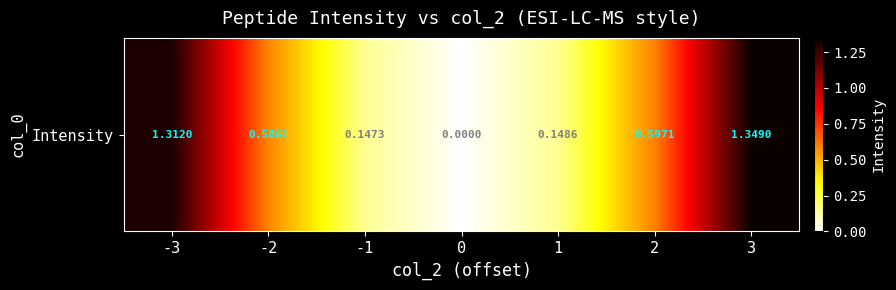

Reading left to right, what are all the values shown in this chart?

-3=1.3	-2=0.6	-1=0.1	0=0.0	1=0.1	2=0.6	3=1.3